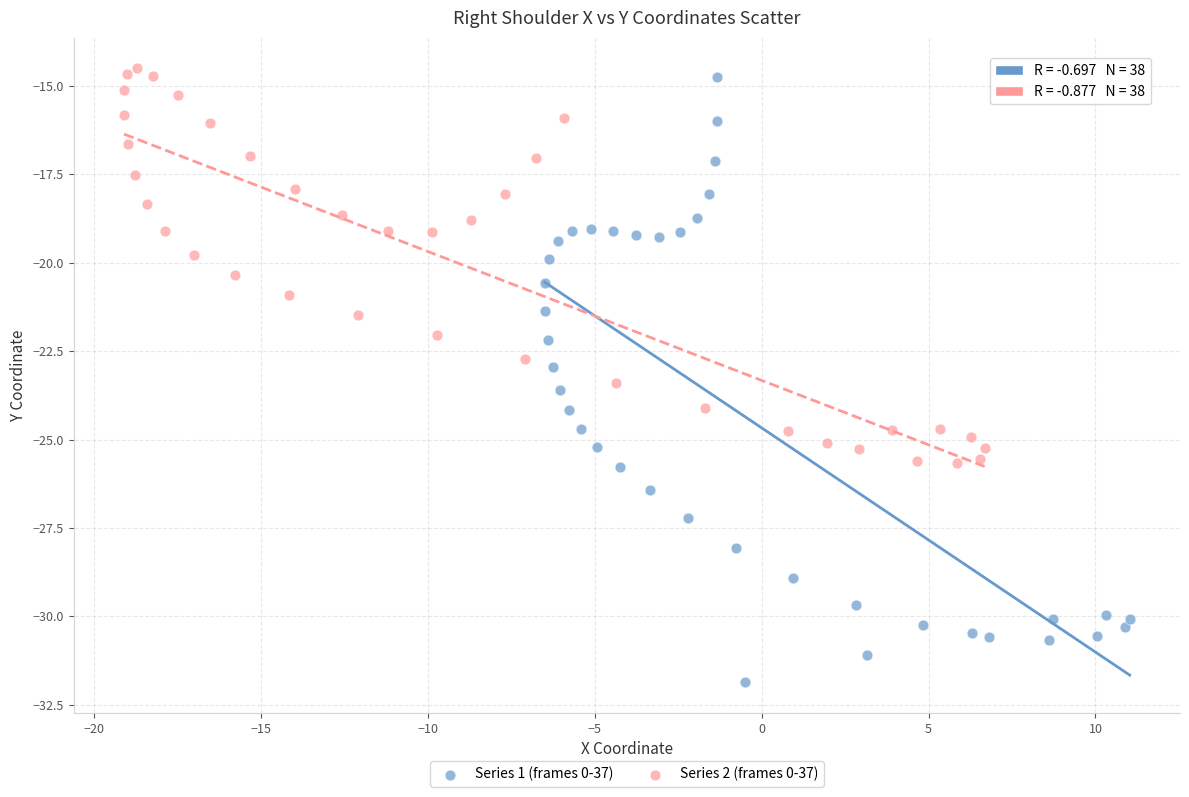

What are all the series names shown in the legend?

Series 1 (frames 0-37), Series 2 (frames 0-37)